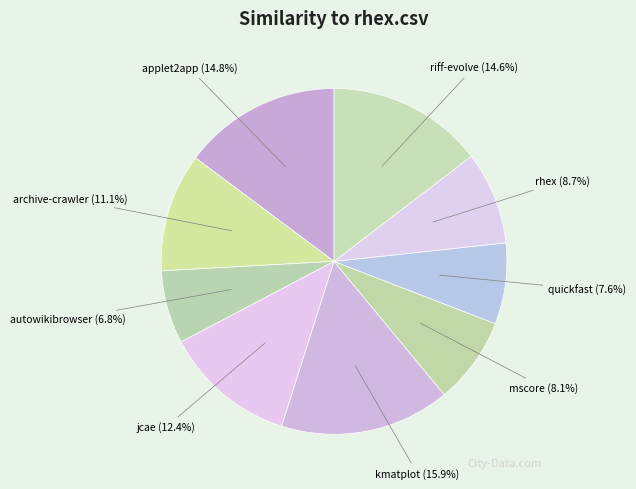

Combined, what portion of the pie is riff-evolve (14.6%) and mscore (8.1%)?

22.7%